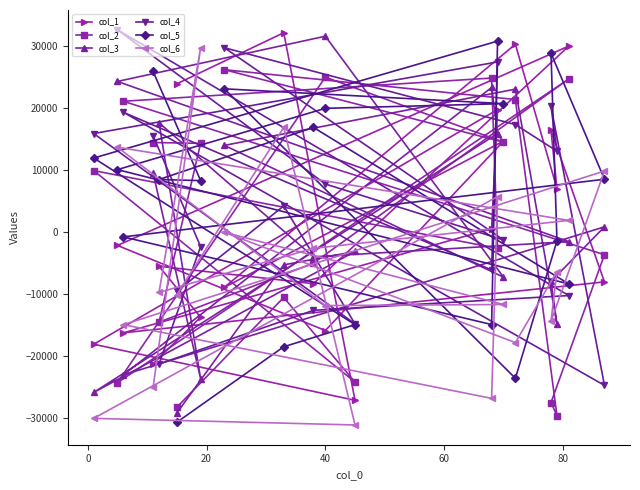

True or false: col_1 has more than 0 points higher than both neighbors.

True